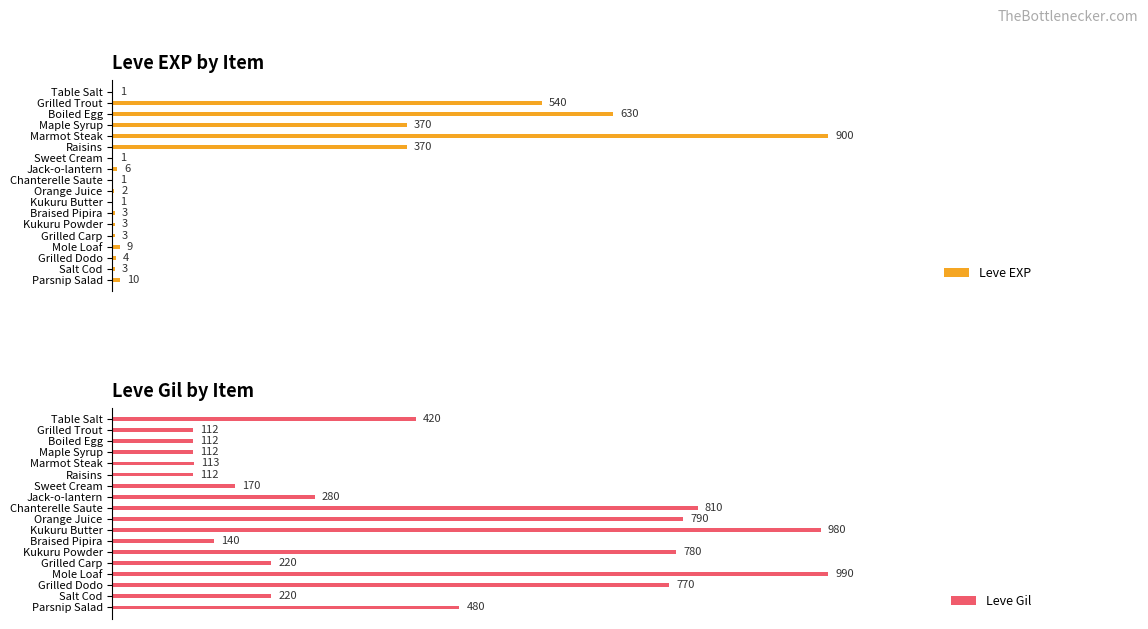

At which label is Leve Gil closest to 551?

Parsnip Salad